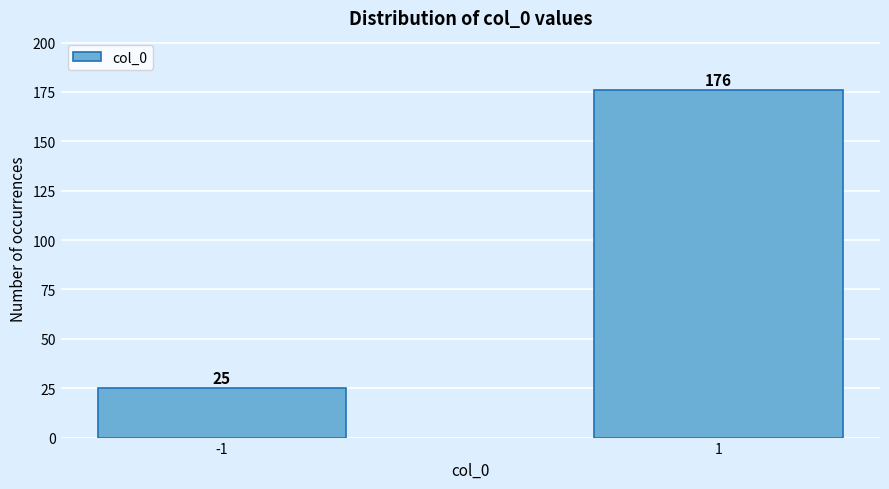

Reading left to right, what are all the values shown in this chart?

-1=25	1=176